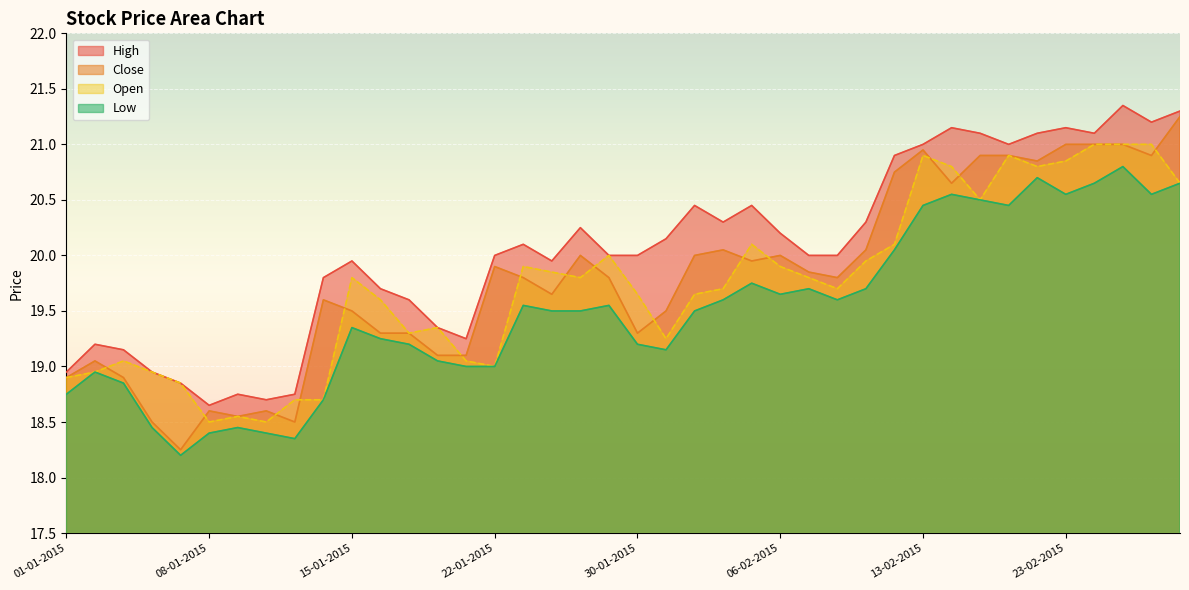

What is the label of the 34th point from the right?

09-01-2015